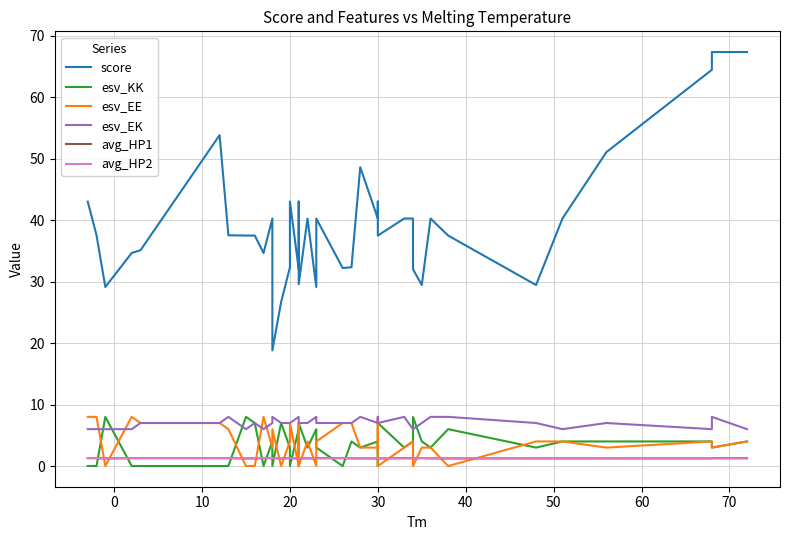

Which series has the largest total across all categories?

score